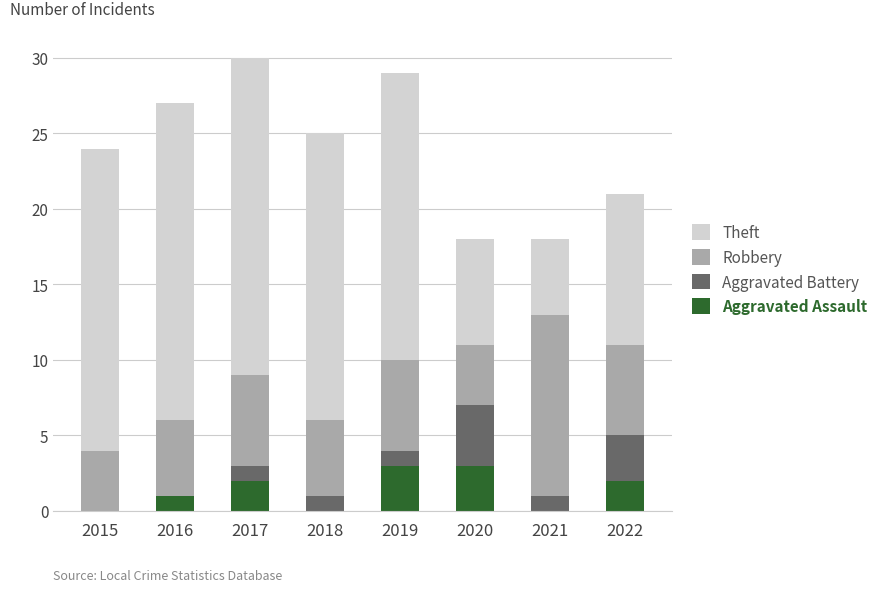

What is the total value across all series at 2020?

18